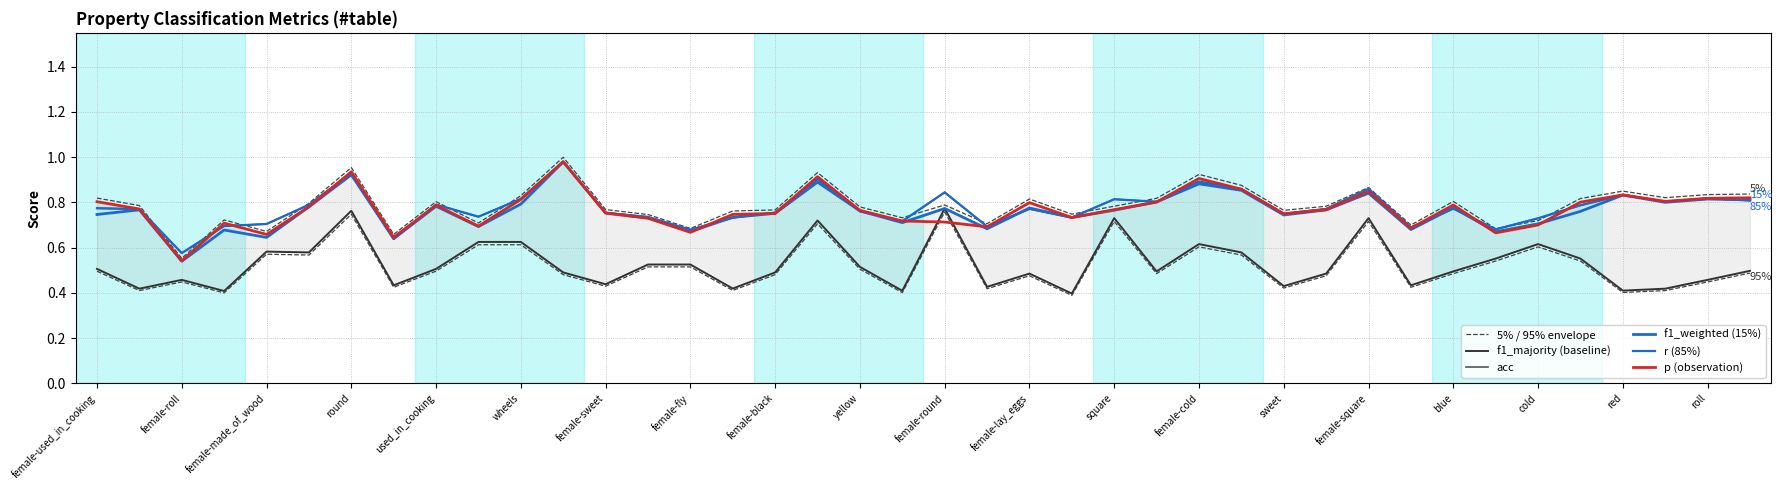

Count the number of categories in the chart.

40